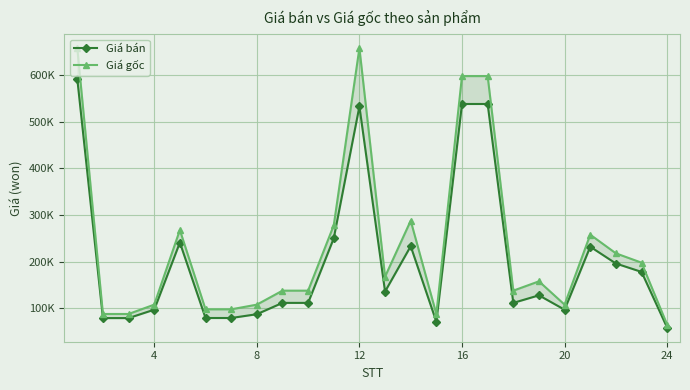

What is the difference between the maximum and minimum values in the Giá bán series?

533700